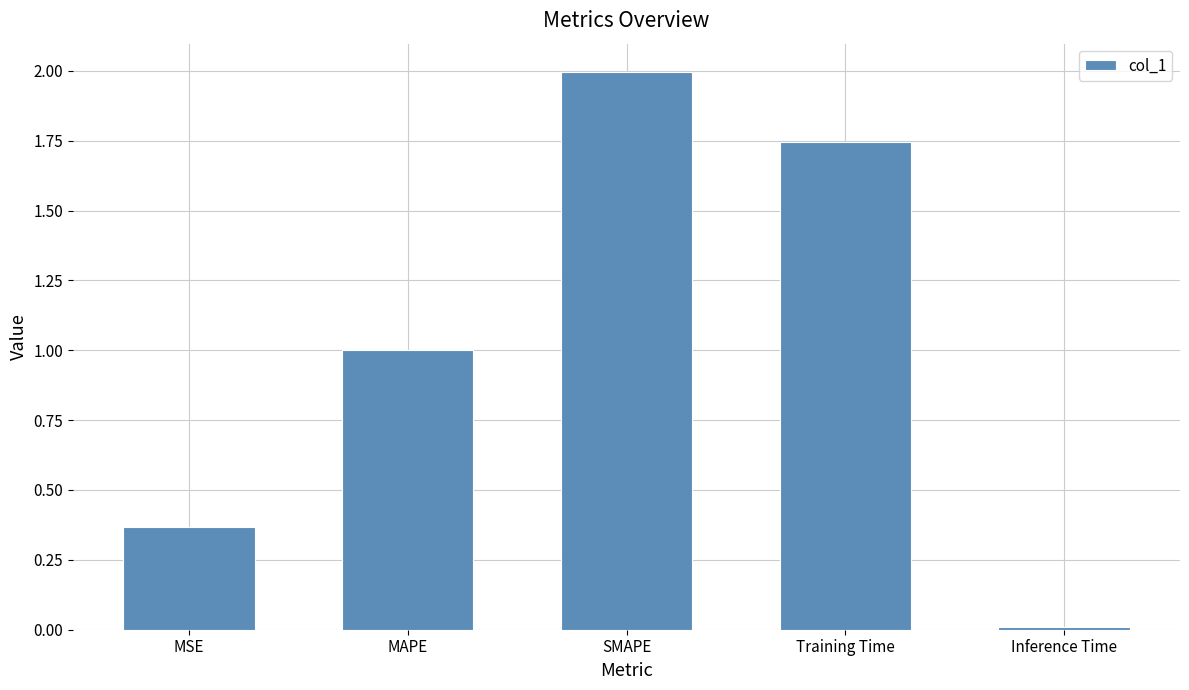

Which category has the lowest value across all series?

Inference Time